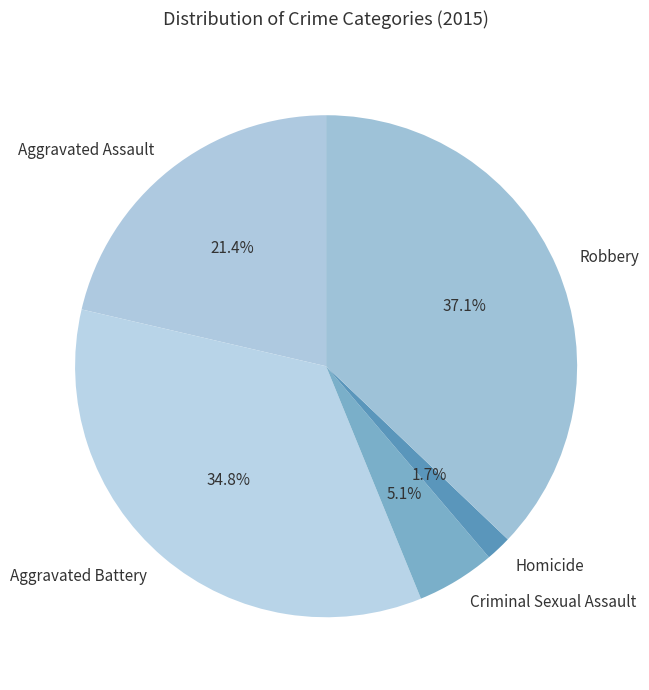

To the nearest percent, what portion does Homicide represent?

2%